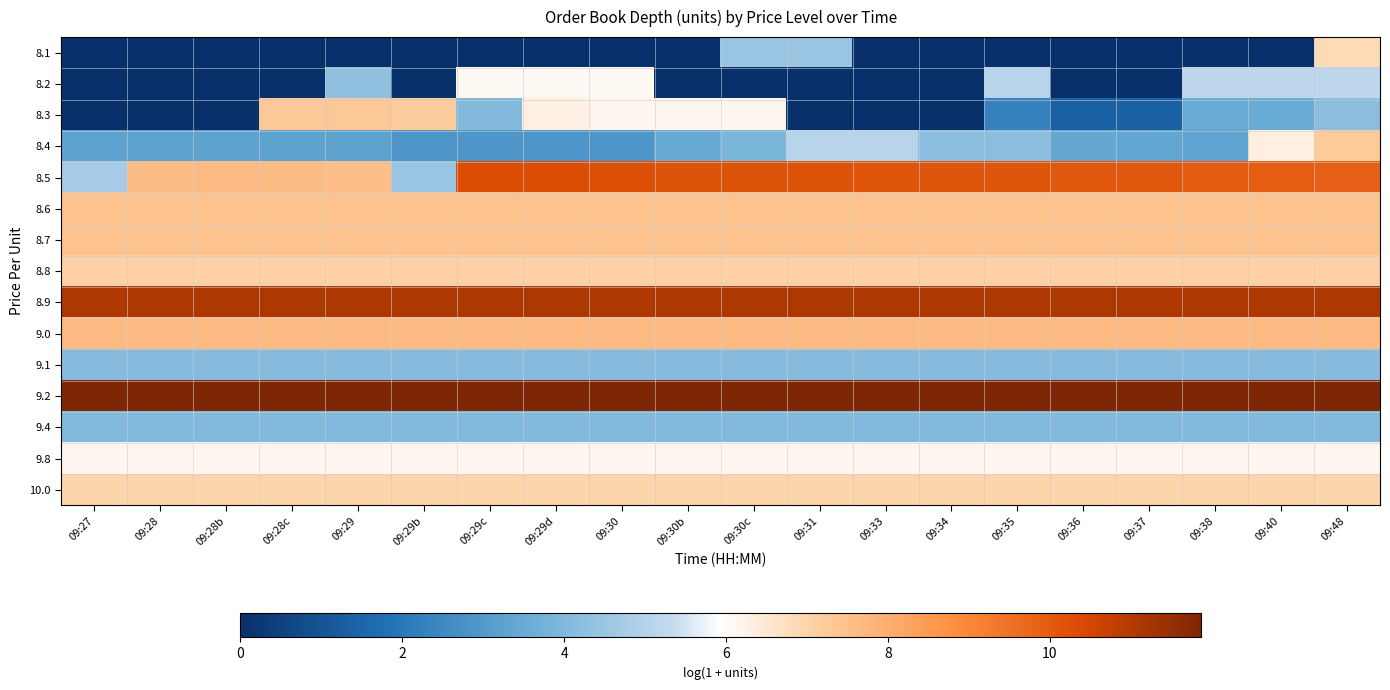

What is the spread (max minus min) of values at 09:27?

11.9